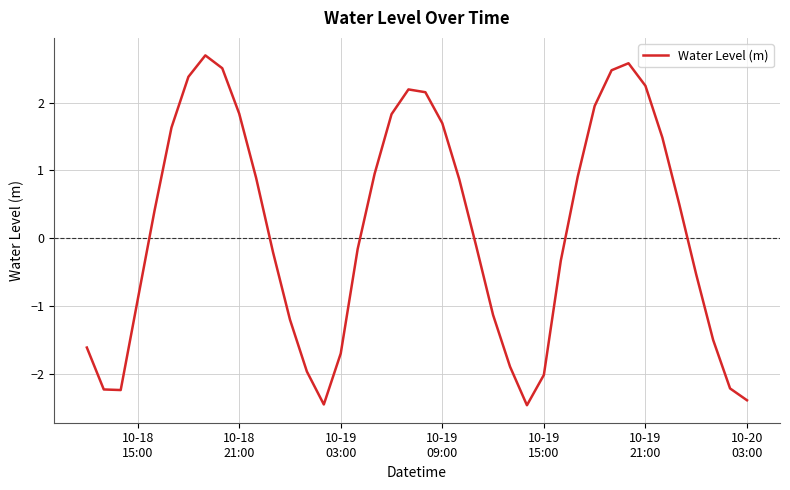

What is the smallest value displayed?

-2.5